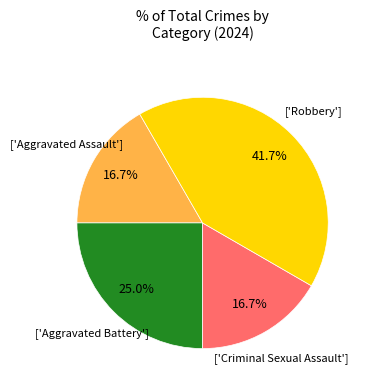

Does any single category account for the majority?

No